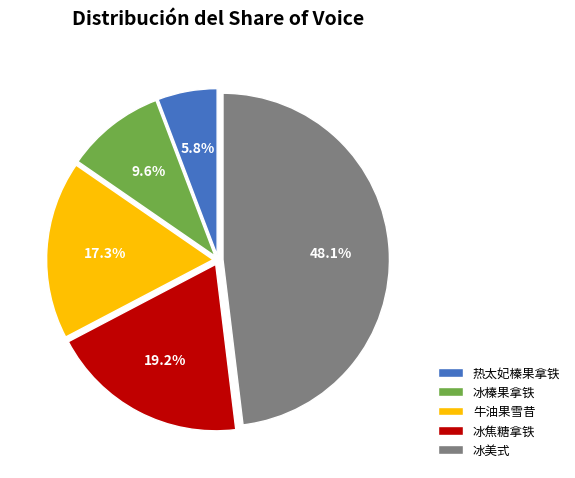

Rank the categories by value from highest to lowest.

冰美式, 冰焦糖拿铁, 牛油果雪昔, 冰榛果拿铁, 热太妃榛果拿铁